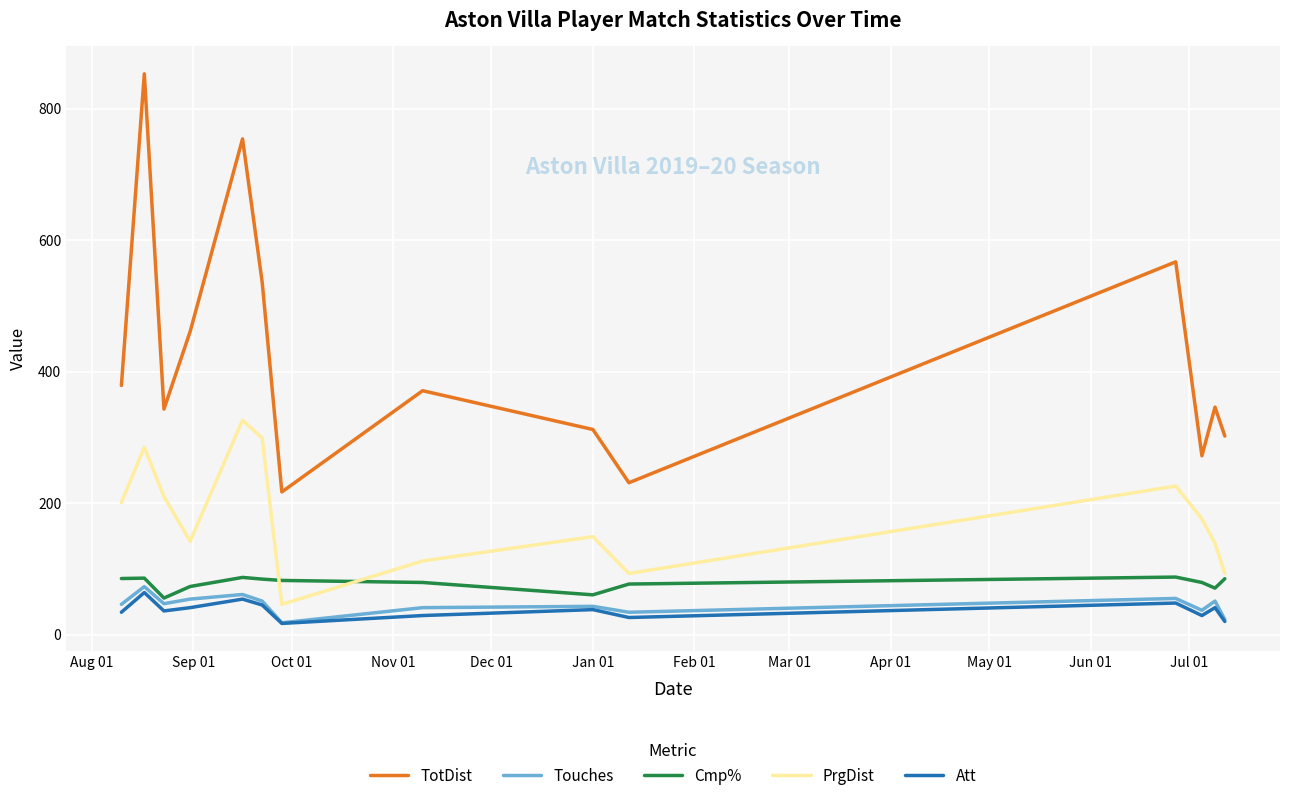

Which series has the widest spread of values?

TotDist